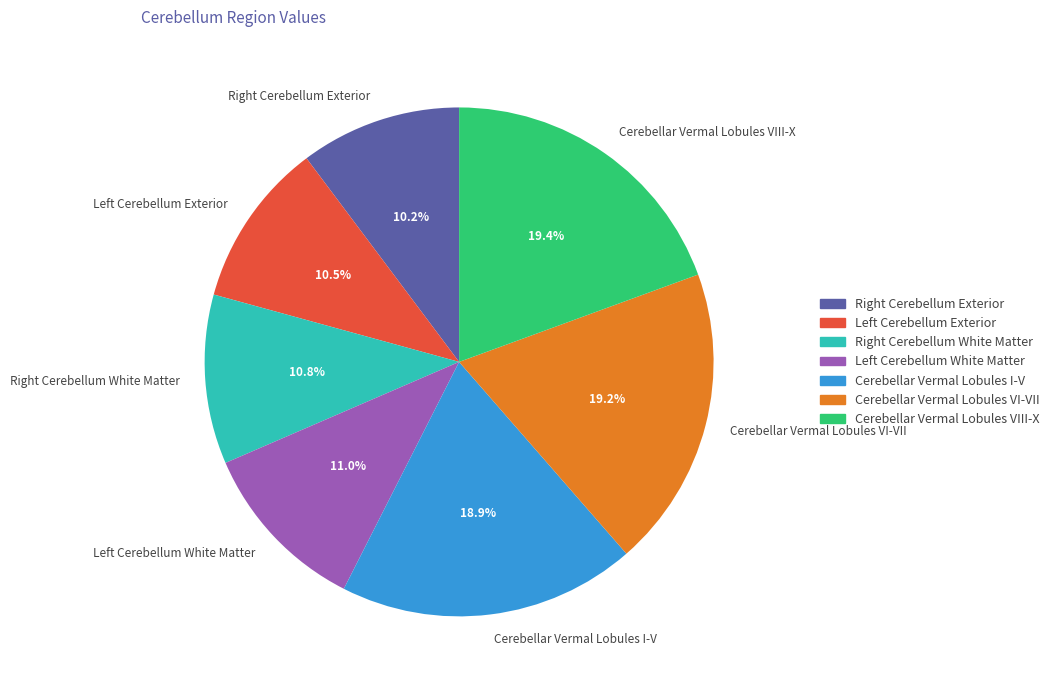

How many segments does this pie chart have?

7